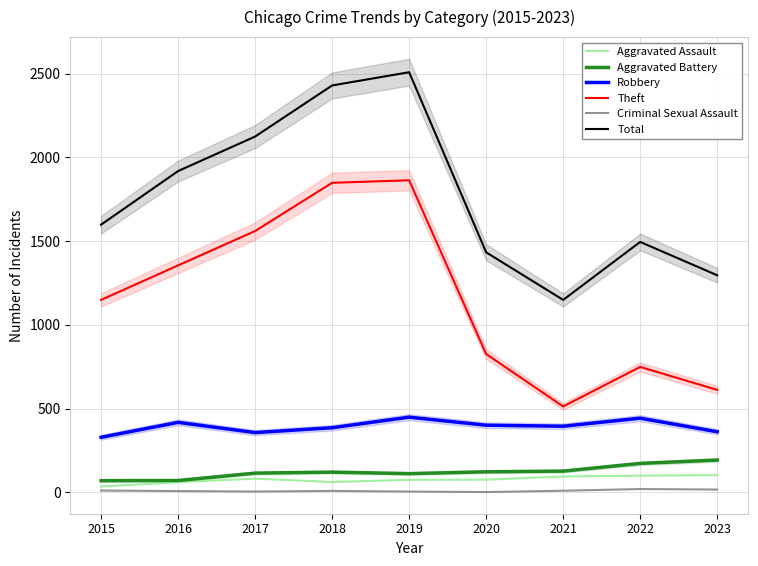

Reading left to right, list all the values displayed in this chart.

Aggravated Assault: 2015=35	2016=61	2017=82	2018=62	2019=75	2020=76	2021=95	2022=100	2023=103
Aggravated Battery: 2015=70	2016=71	2017=115	2018=121	2019=112	2020=123	2021=127	2022=173	2023=193
Robbery: 2015=329	2016=418	2017=357	2018=386	2019=449	2020=401	2021=395	2022=443	2023=362
Theft: 2015=1149	2016=1355	2017=1560	2018=1848	2019=1863	2020=826	2021=513	2022=749	2023=612
Criminal Sexual Assault: 2015=11	2016=8	2017=5	2018=9	2019=5	2020=2	2021=10	2022=20	2023=17
Total: 2015=1598	2016=1918	2017=2124	2018=2429	2019=2508	2020=1433	2021=1149	2022=1495	2023=1296